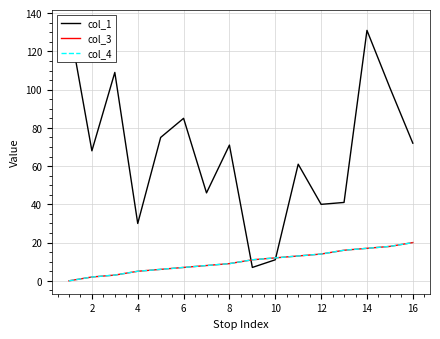

Rank the series by their maximum value, from highest to lowest.

col_1, col_3, col_4